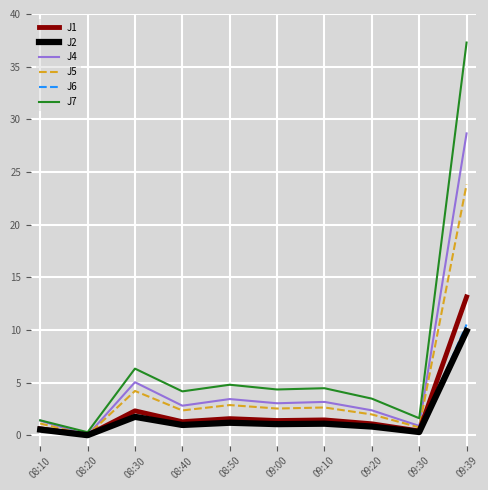

The value of J4 at 09:39 is 41.3. True or false?

False